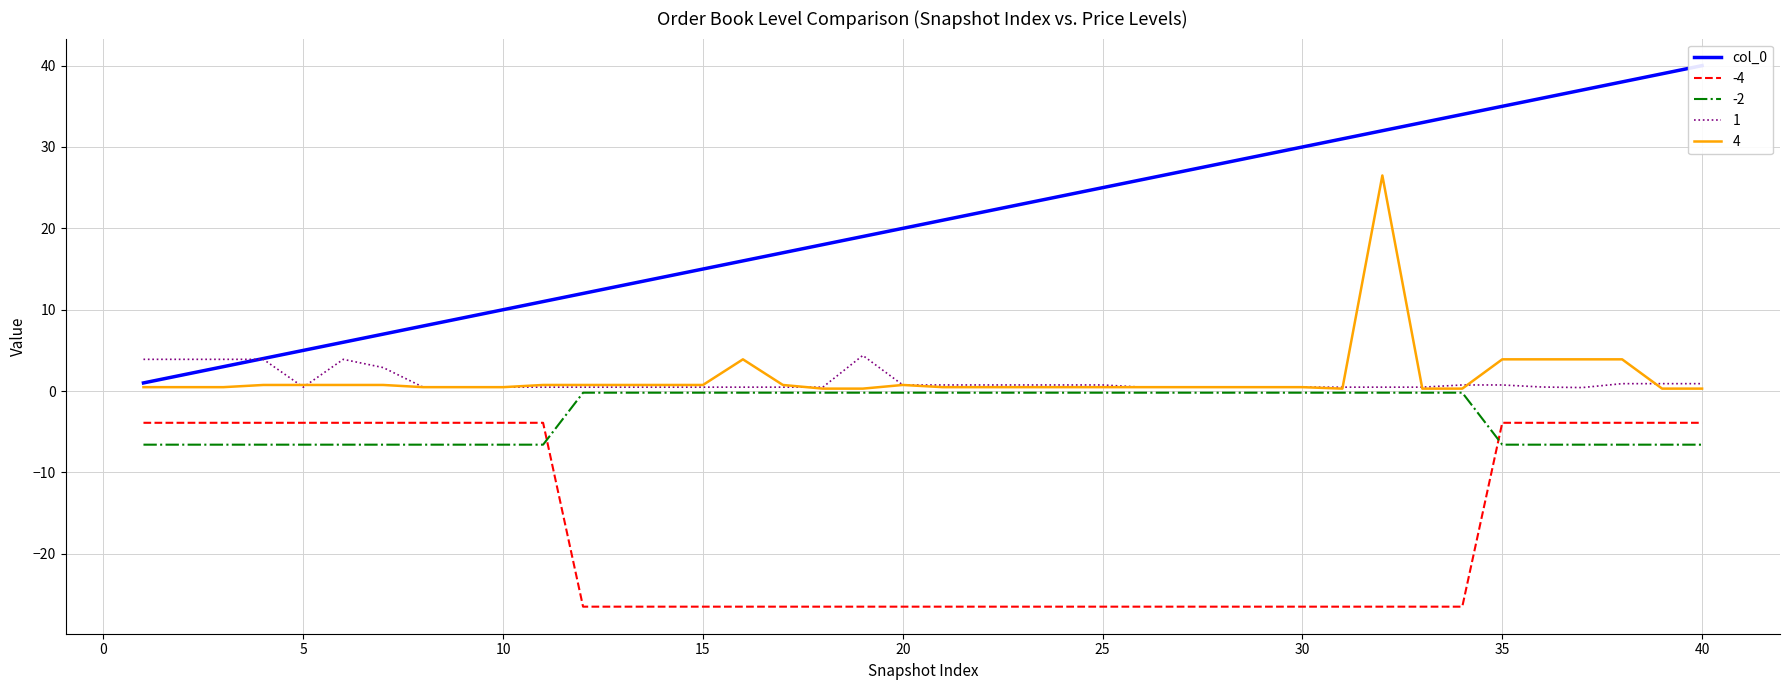

True or false: 1 and -4 cross at least once.

False